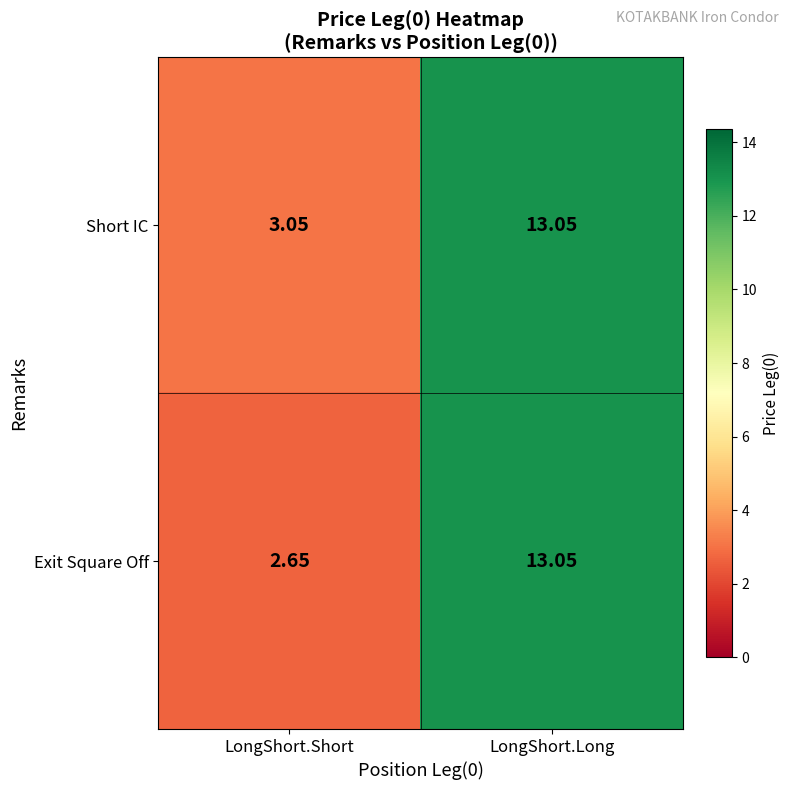

Rank the series at LongShort.Short from highest to lowest value.

Short IC, Exit Square Off